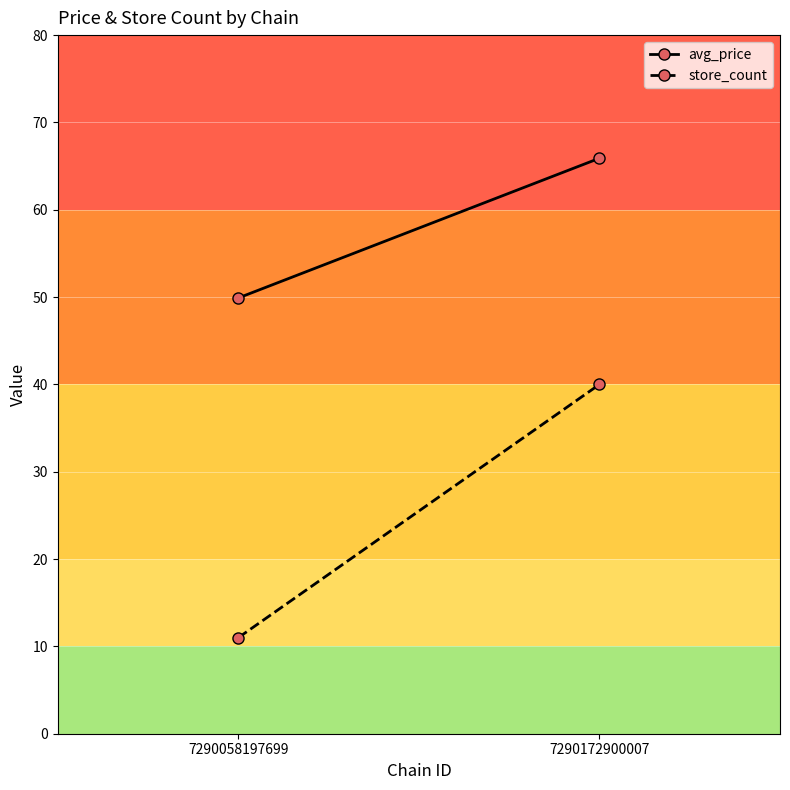

Rank the series at 7290058197699 from lowest to highest value.

store_count, avg_price